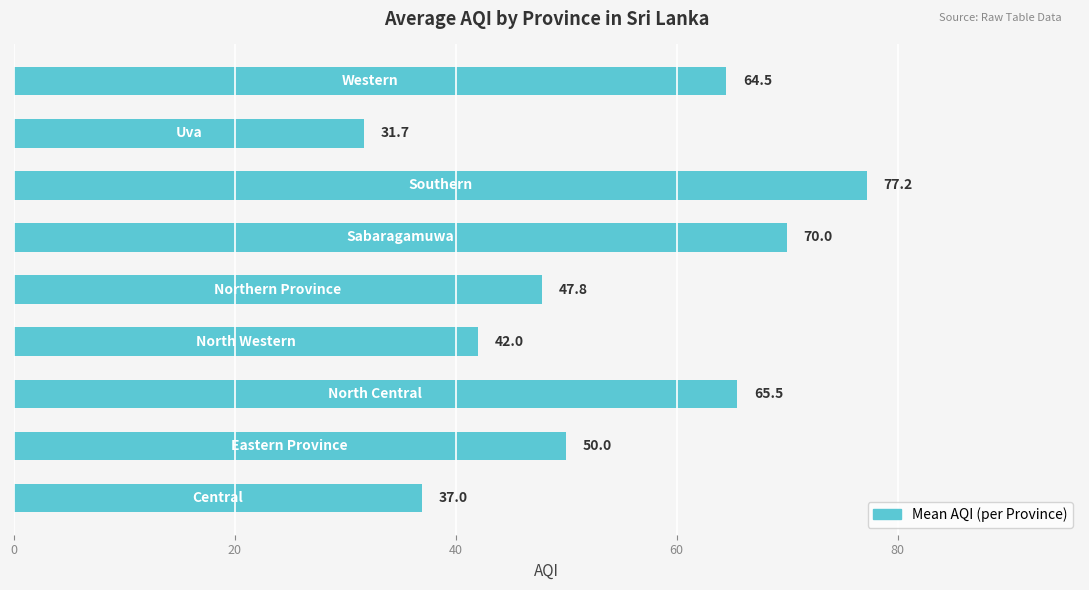

What is the greatest value displayed?

77.2